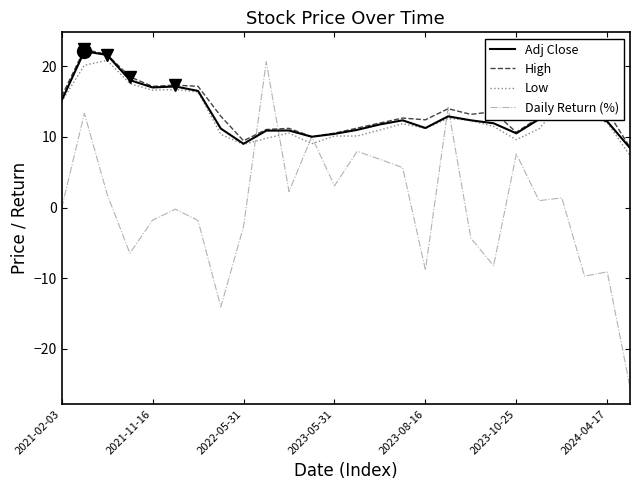

After their last crossing, which series has the higher values: Daily Return (%) or Low?

Low